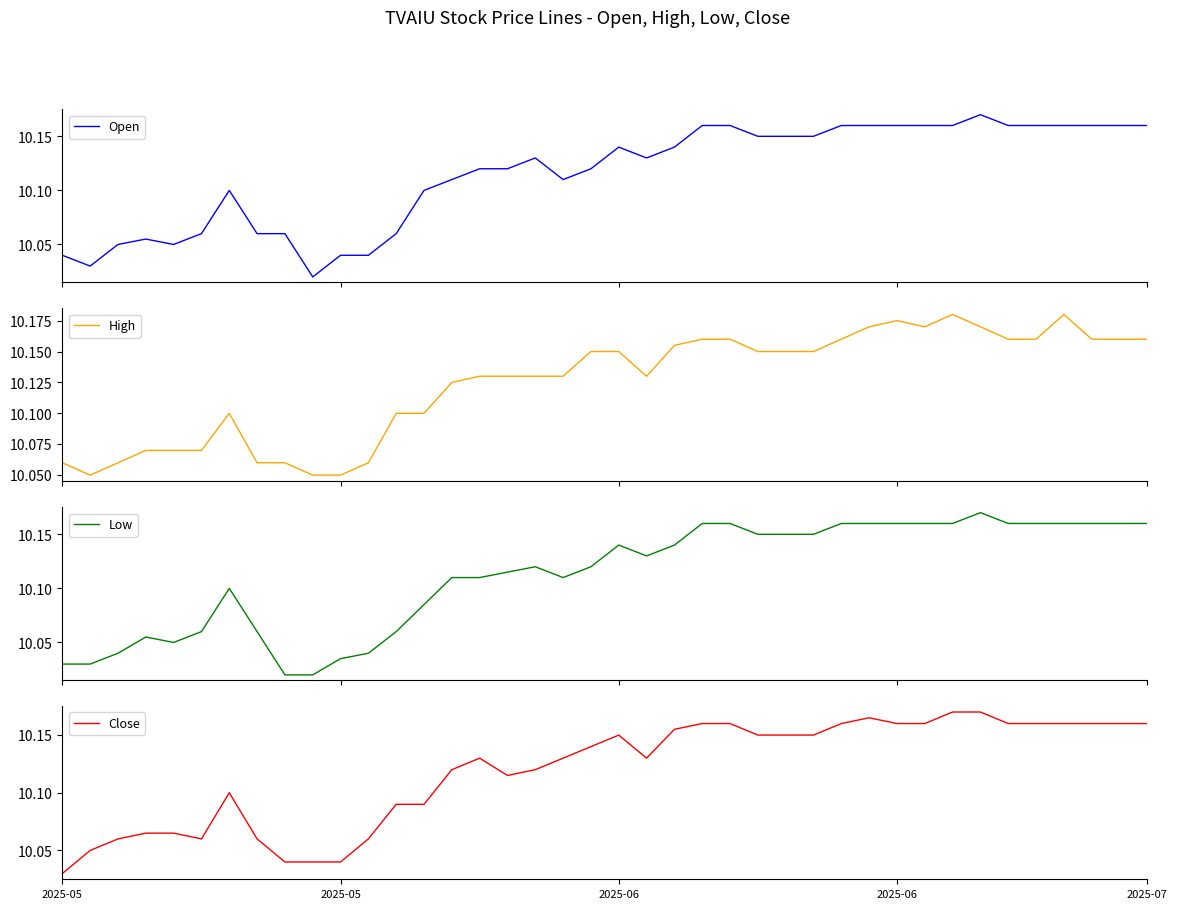

At which category is the sum across all series the highest?

33